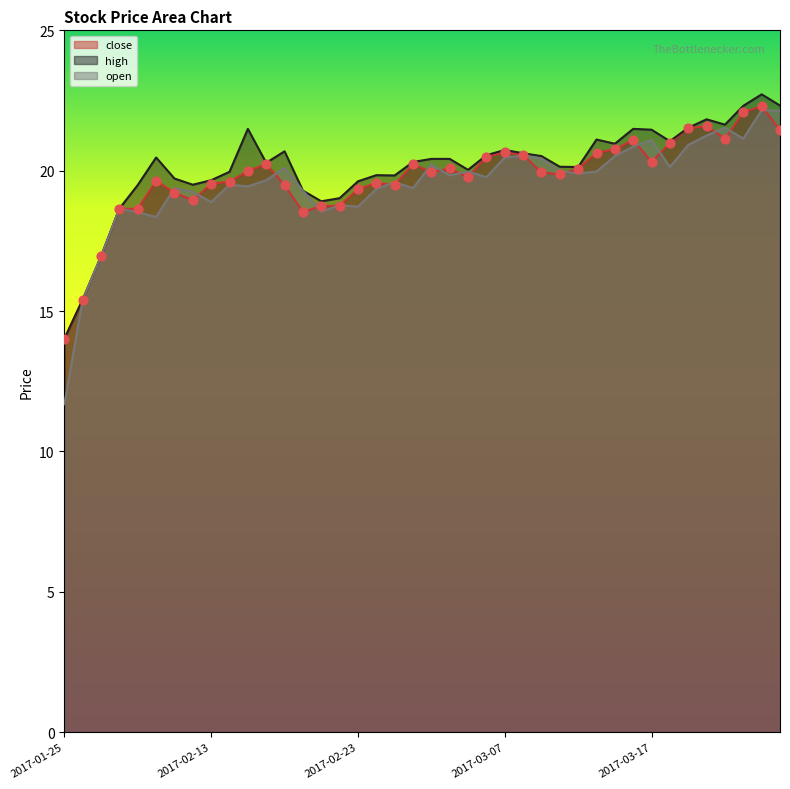

Which series contains the highest Y value?

high